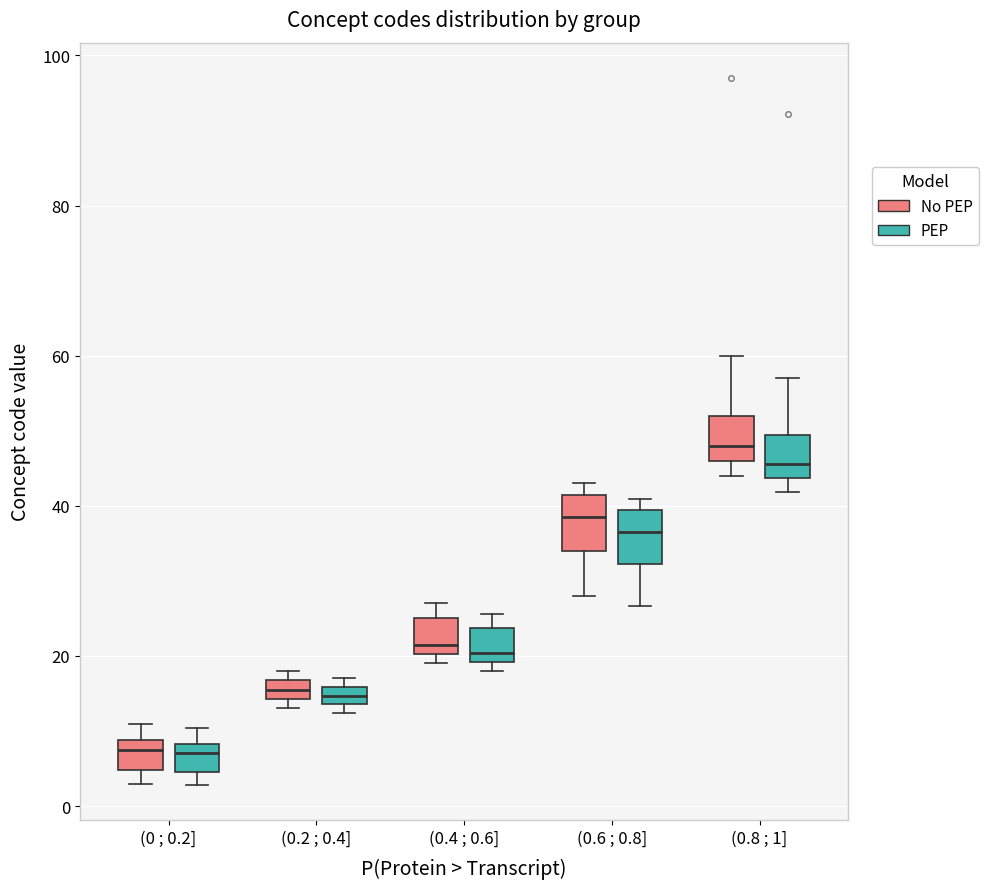

Where is the lower edge of the box for (0.2 ; 0.4] (No PEP) on the y-axis? The values are not printed on the chart, so give them approximately, as read against the axis.

14